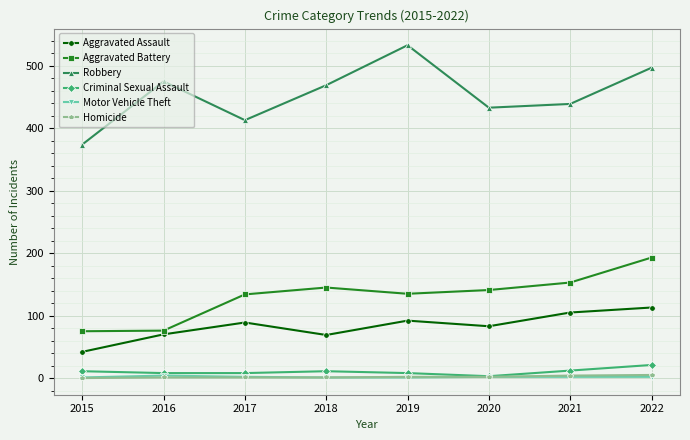

True or false: Aggravated Battery and Motor Vehicle Theft cross at least once.

False